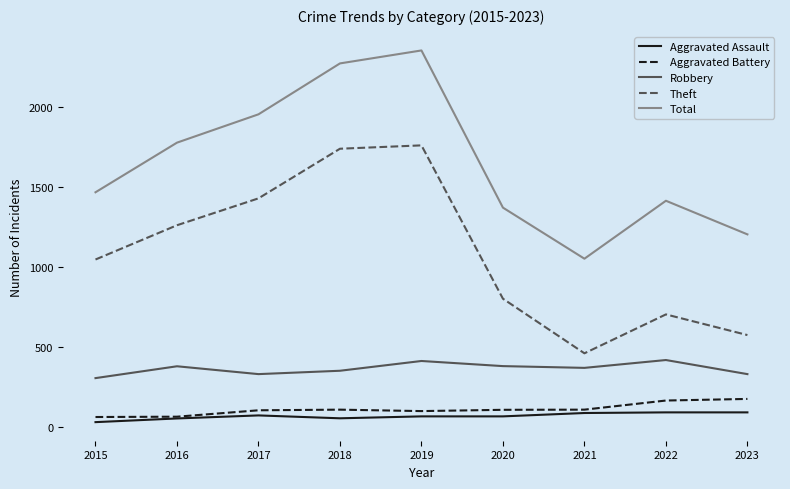

In Total, how many points are higher than both neighbors (excluding endpoints)?

2